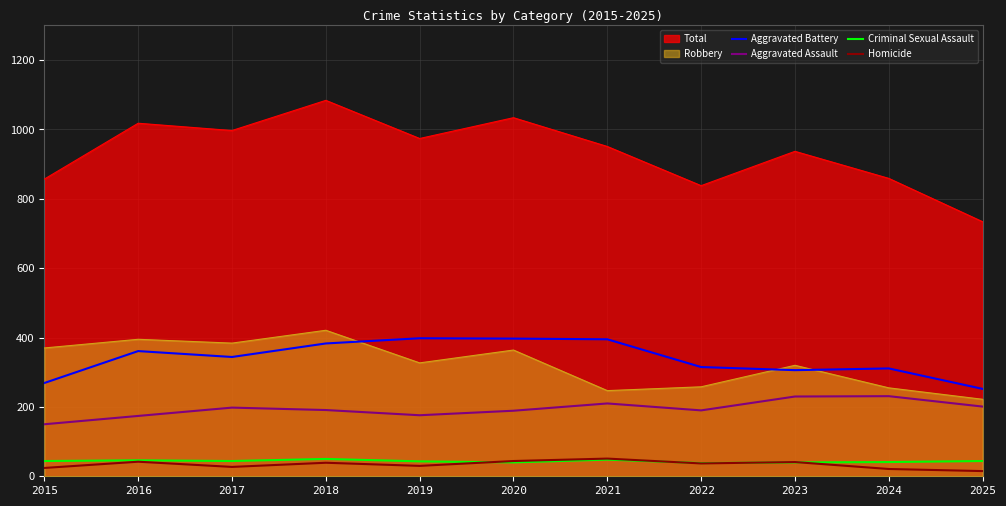

How many lines are shown in the chart?

6